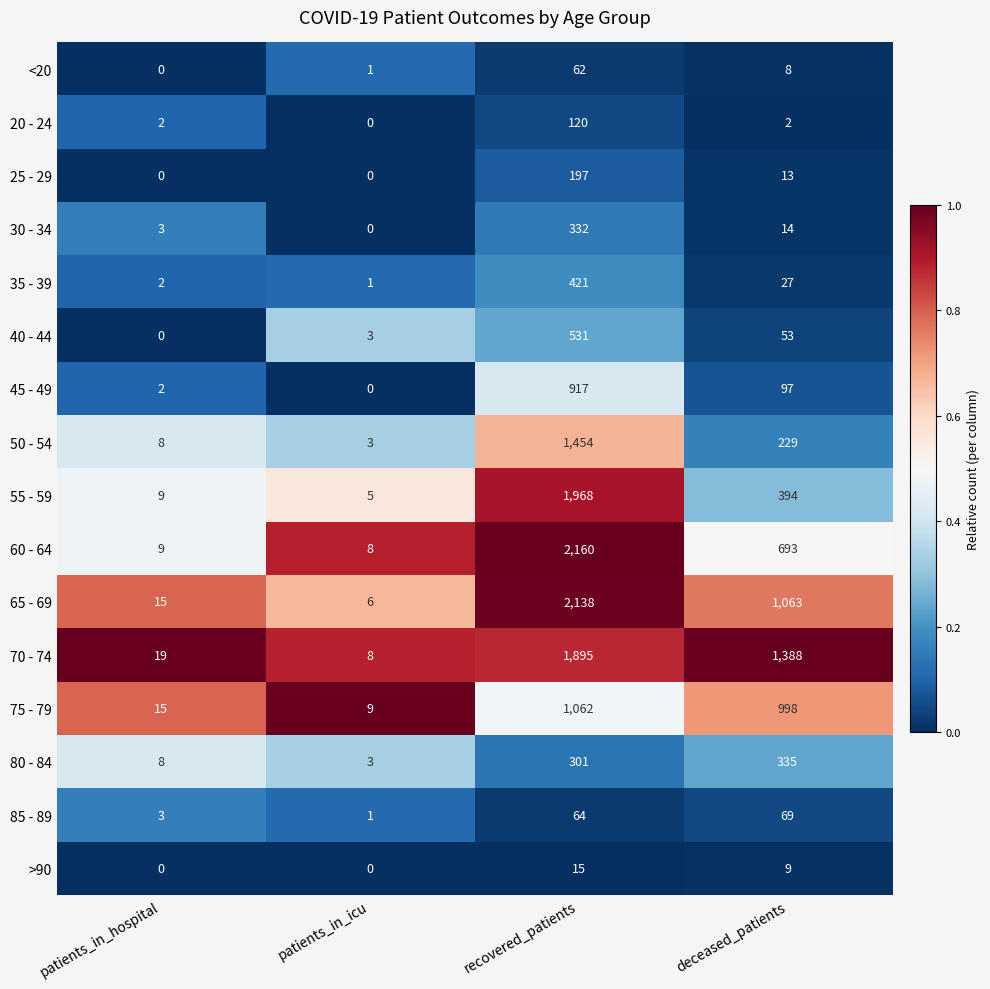

What is the total value across all series at patients_in_icu?

48